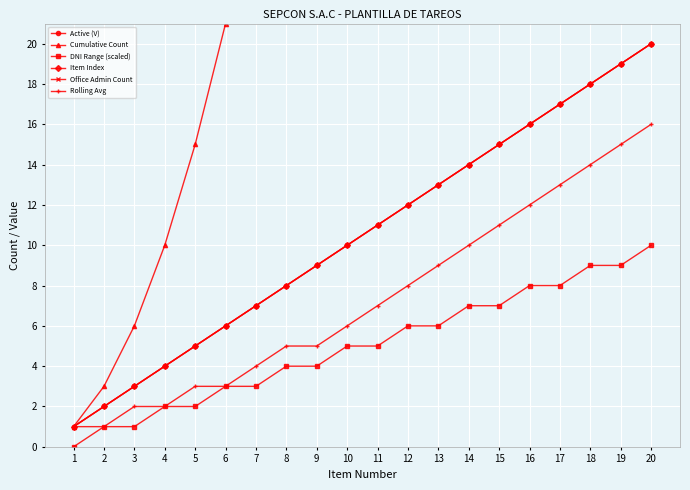

What is the average value of the Active (V) series?

10